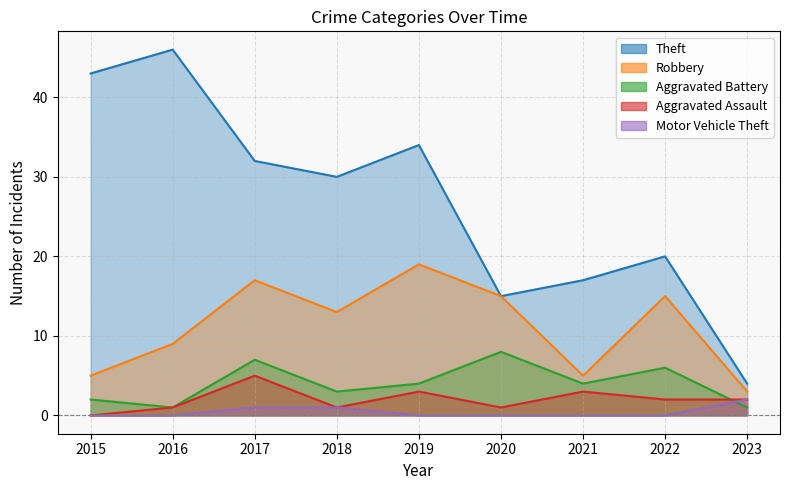

What is the difference between the maximum and minimum values in the Aggravated Battery series?

7